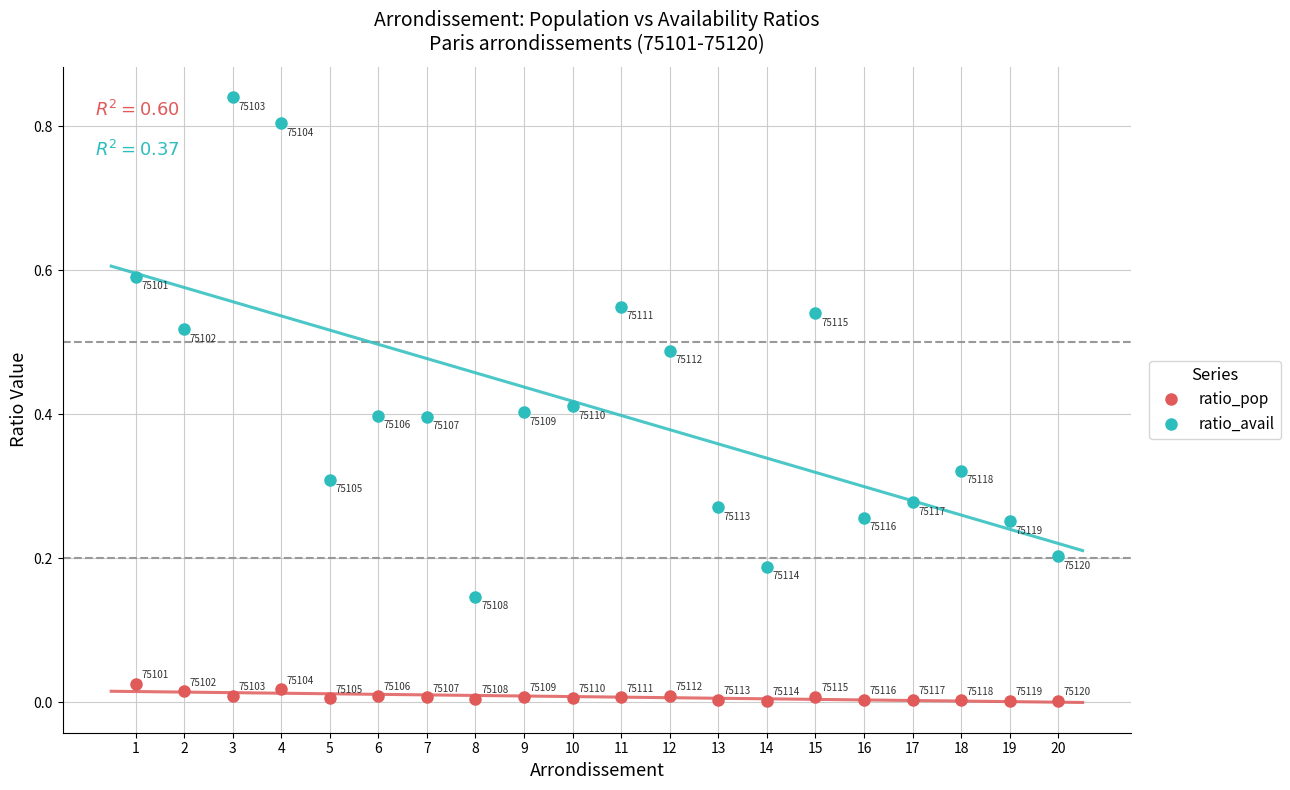

What is the greatest value displayed?

0.8